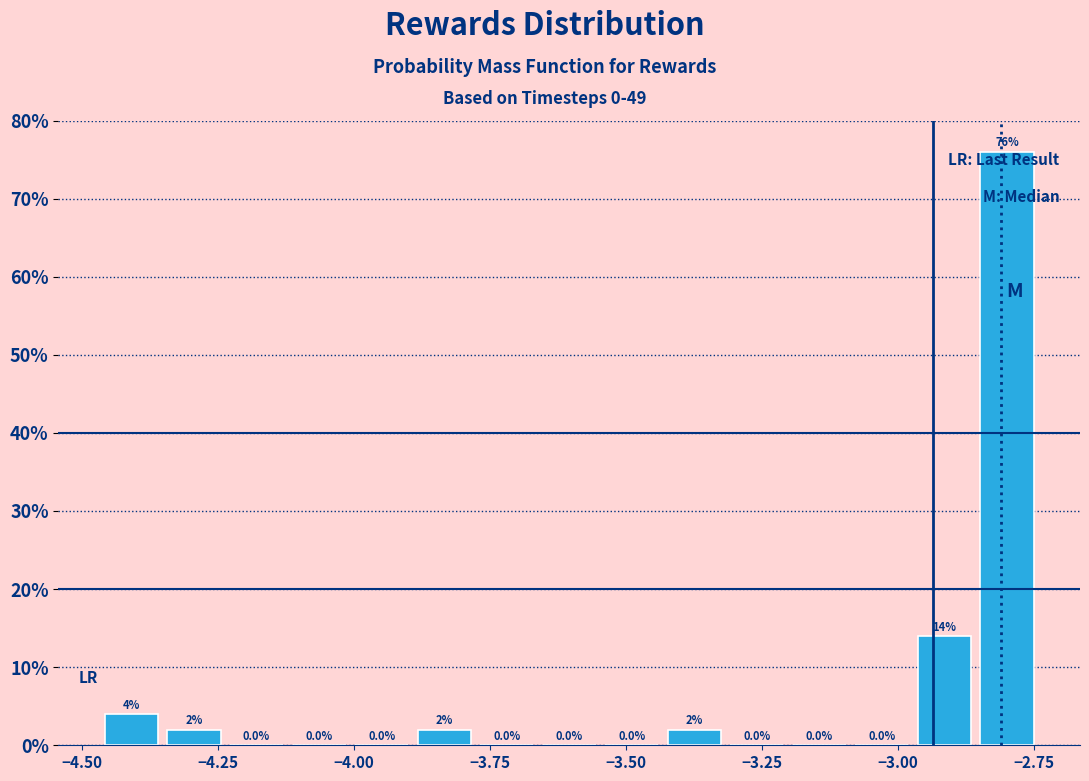

Read against the x-axis, roughly where is the centre of the tallest bar?

-2.80